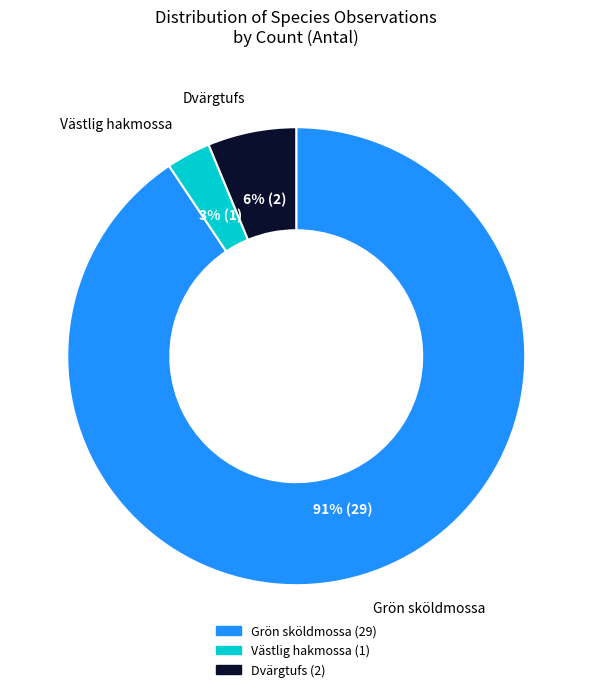

To the nearest percent, what is the average slice percentage?

33%